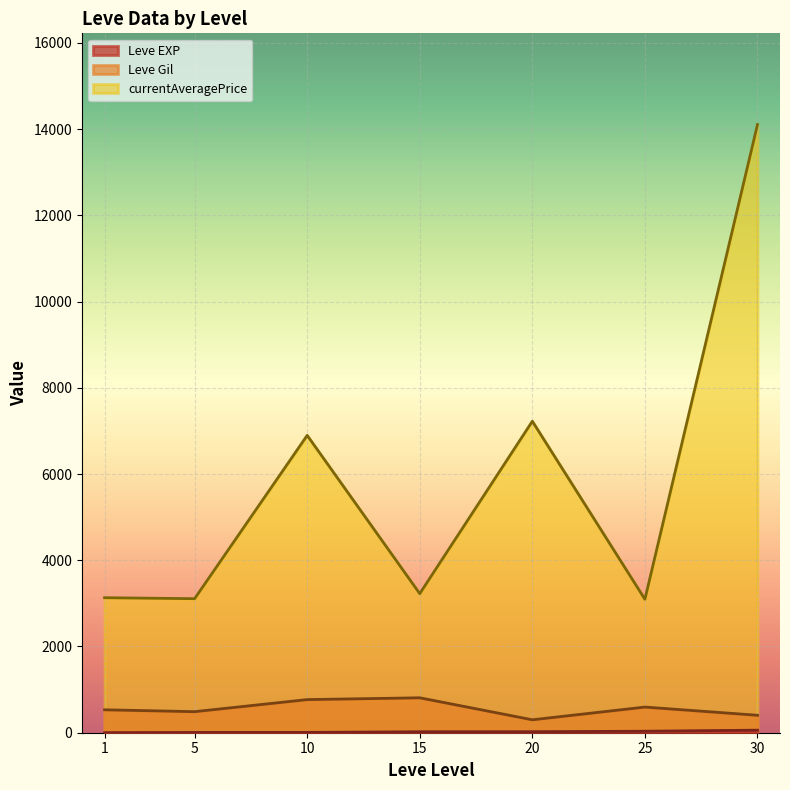

At which category is the sum across all series the highest?

30